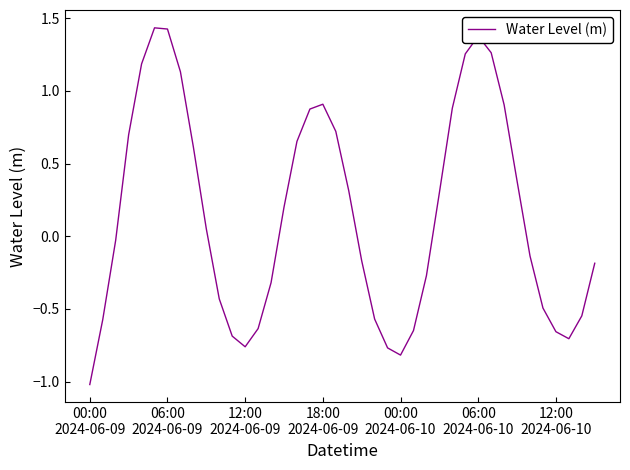

What is the minimum value shown in the chart?

-1.0